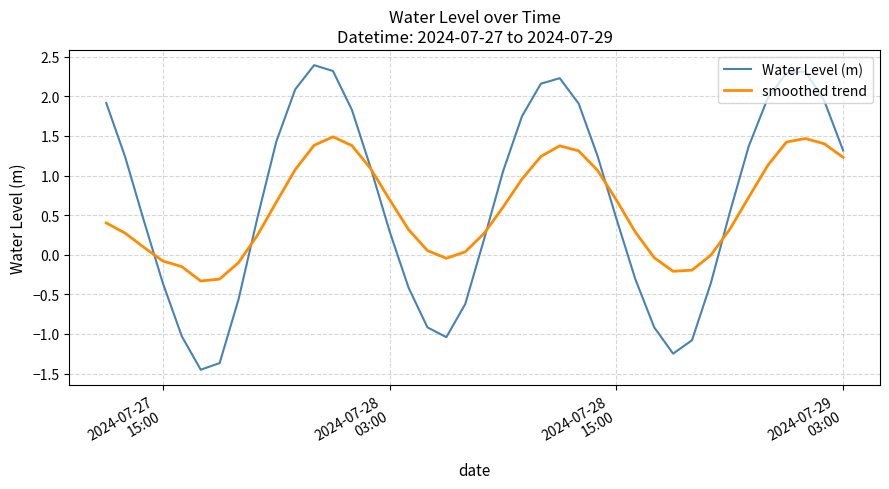

In Water Level (m), how many points are higher than both neighbors (excluding endpoints)?

3